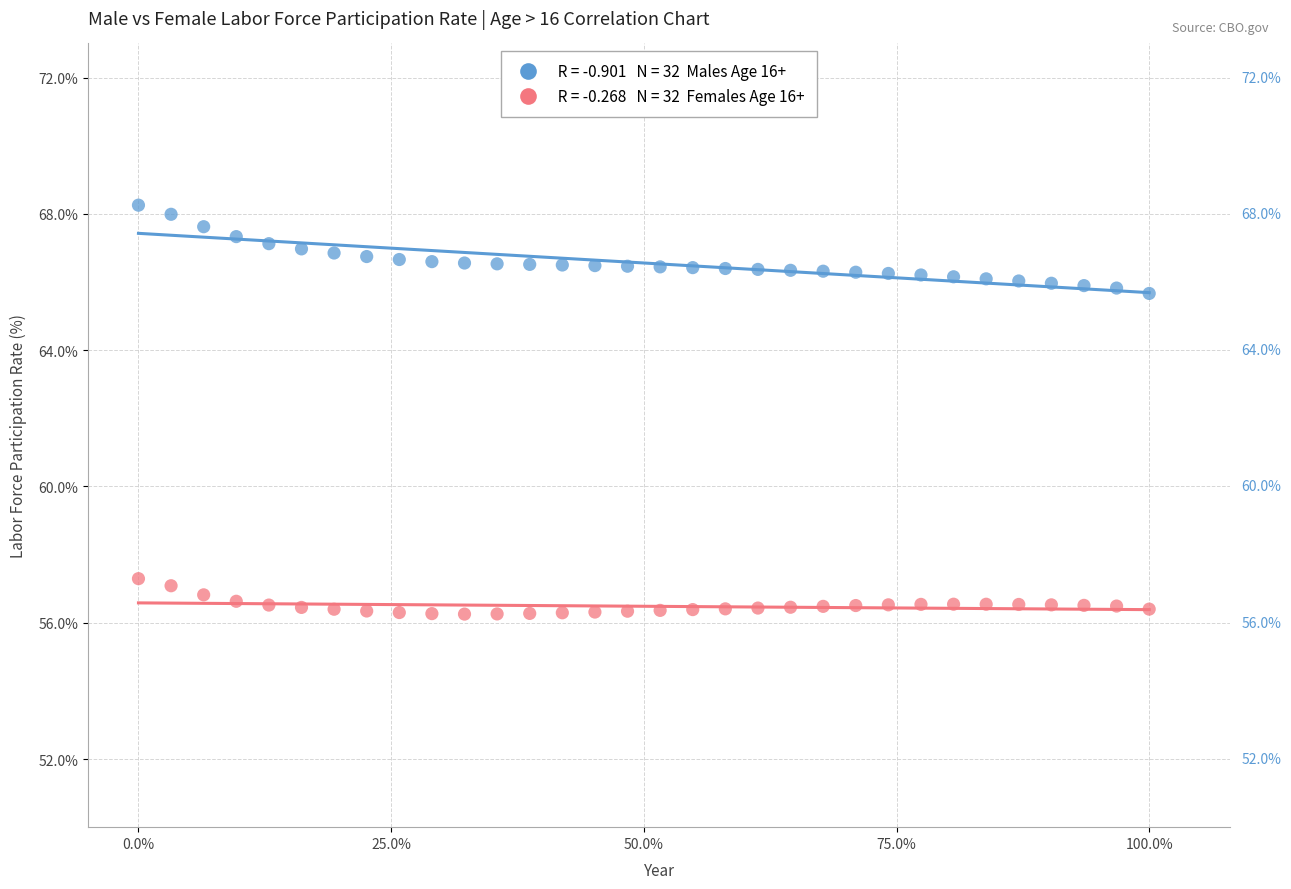

Across all data points, what is the range of X values (max minus min)?

1.0